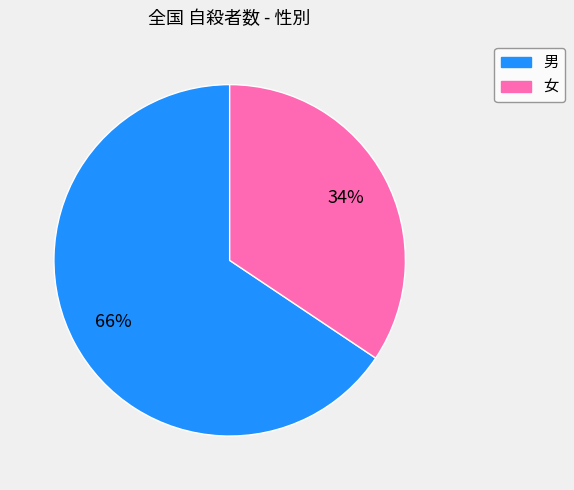

To the nearest percent, what is the combined percentage of 女 and 男?

100%